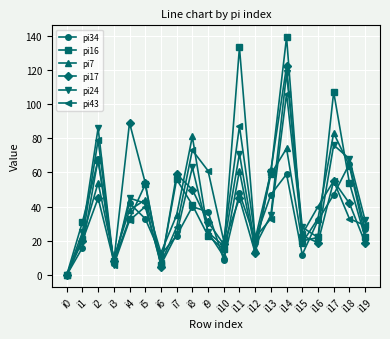

Reading left to right, list all the values displayed in this chart.

pi34: i0=0	i1=16	i2=68	i3=8	i4=42	i5=33	i6=12	i7=23	i8=40	i9=37	i10=9	i11=48	i12=21	i13=47	i14=59	i15=12	i16=32	i17=47	i18=65	i19=27
pi16: i0=0	i1=31	i2=67	i3=8	i4=33	i5=53	i6=6	i7=56	i8=41	i9=23	i10=15	i11=133	i12=21	i13=60	i14=139	i15=20	i16=22	i17=107	i18=54	i19=22
pi7: i0=0	i1=22	i2=54	i3=10	i4=38	i5=44	i6=13	i7=35	i8=81	i9=25	i10=11	i11=61	i12=15	i13=59	i14=74	i15=19	i16=33	i17=83	i18=64	i19=23
pi17: i0=0	i1=20	i2=45	i3=8	i4=89	i5=54	i6=5	i7=59	i8=50	i9=31	i10=18	i11=45	i12=13	i13=61	i14=122	i15=23	i16=19	i17=55	i18=42	i19=19
pi24: i0=0	i1=25	i2=86	i3=6	i4=45	i5=42	i6=6	i7=24	i8=63	i9=25	i10=17	i11=71	i12=17	i13=35	i14=118	i15=28	i16=22	i17=76	i18=68	i19=32
pi43: i0=0	i1=21	i2=79	i3=6	i4=32	i5=40	i6=7	i7=28	i8=73	i9=61	i10=20	i11=87	i12=22	i13=33	i14=106	i15=24	i16=40	i17=55	i18=33	i19=29